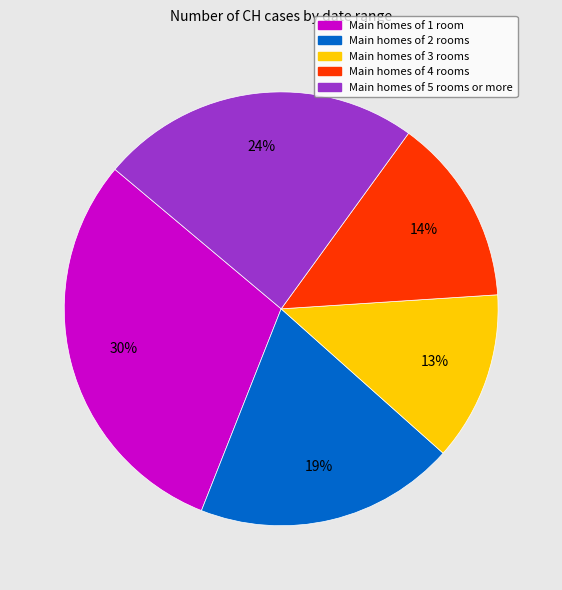

Combined, do Main homes of 5 rooms or more and Main homes of 3 rooms account for over 50%?

No